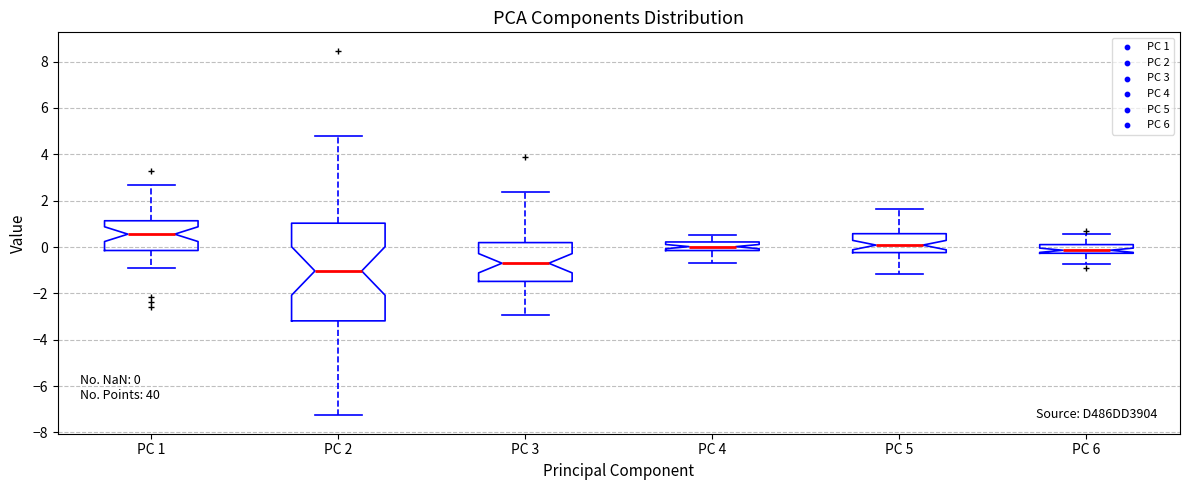

Which box is the tallest, from its lower edge to its upper edge?

PC 2